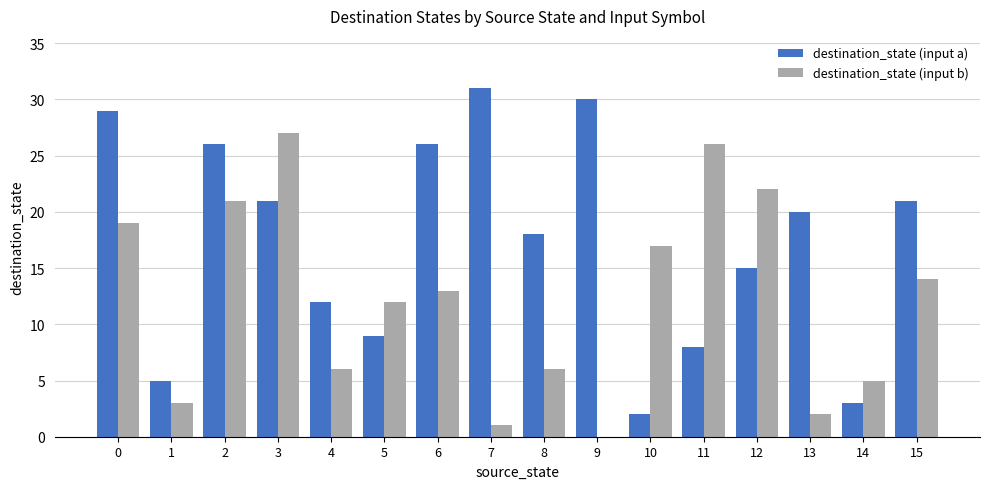

Which series has the largest total across all categories?

destination_state (input a)